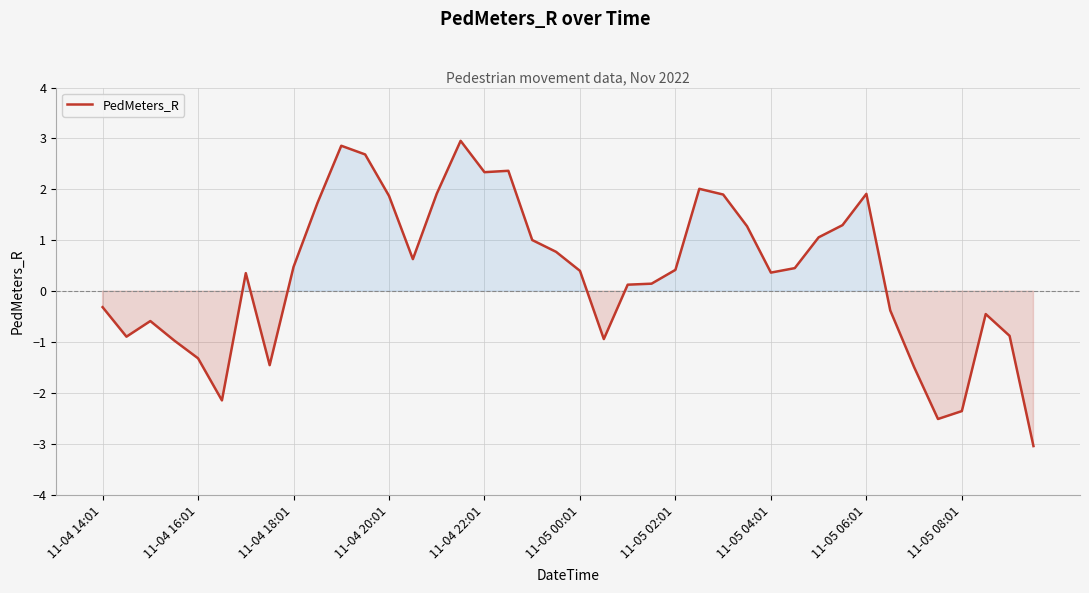

What is the difference between the maximum and minimum values?

6.0